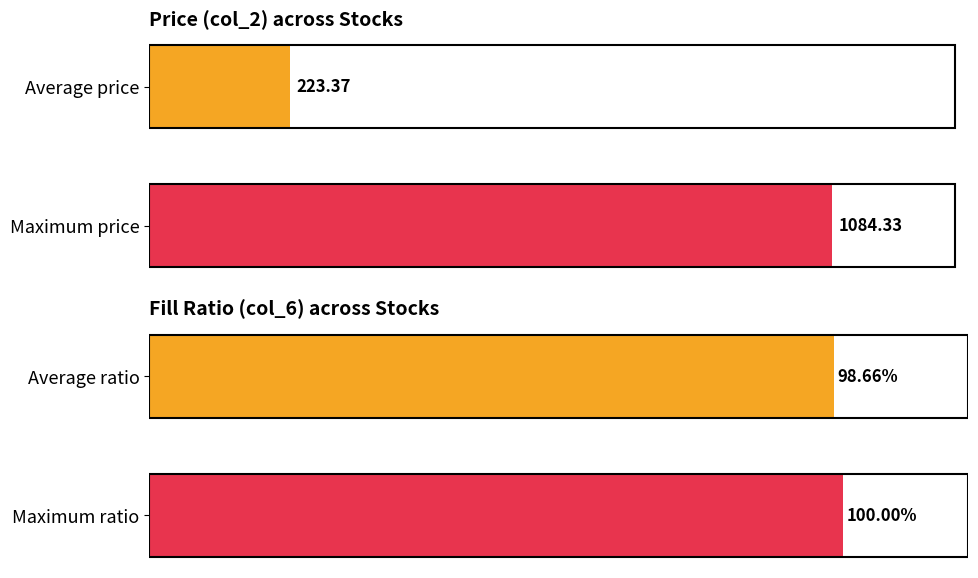

Is the value of col_6 at WM greater than the value of col_2 at PGM?

No